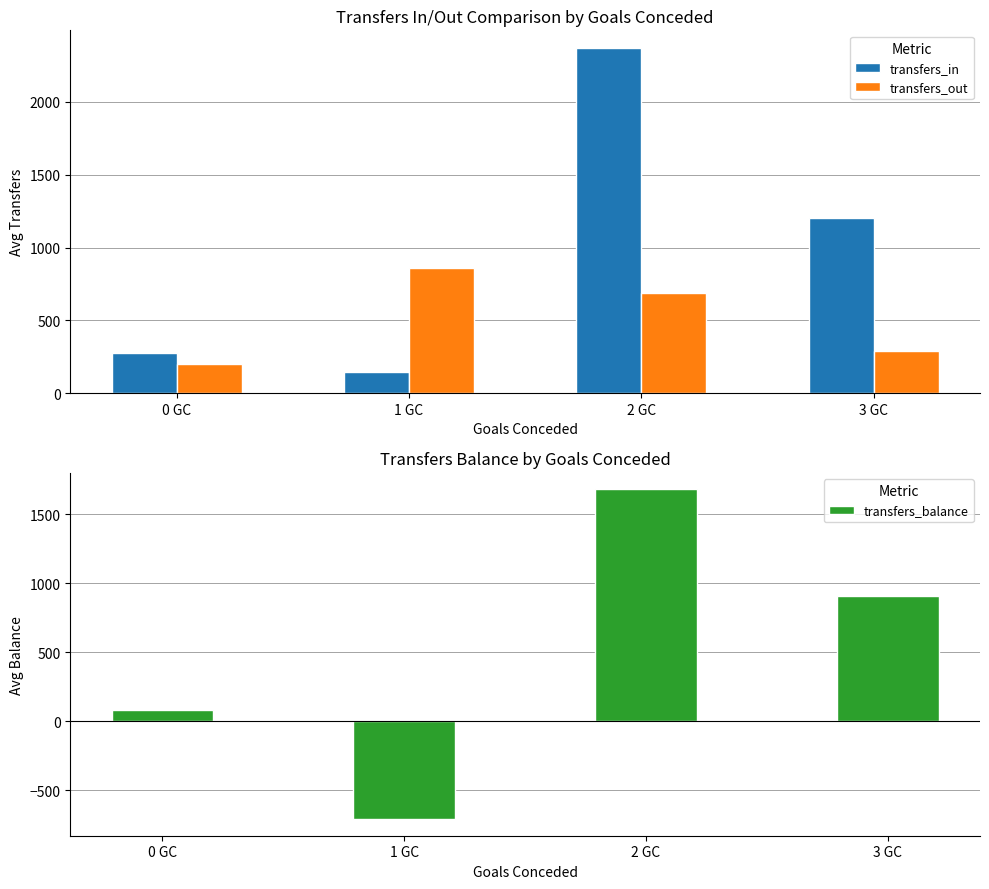

At which category is the sum across all series the highest?

2 GC